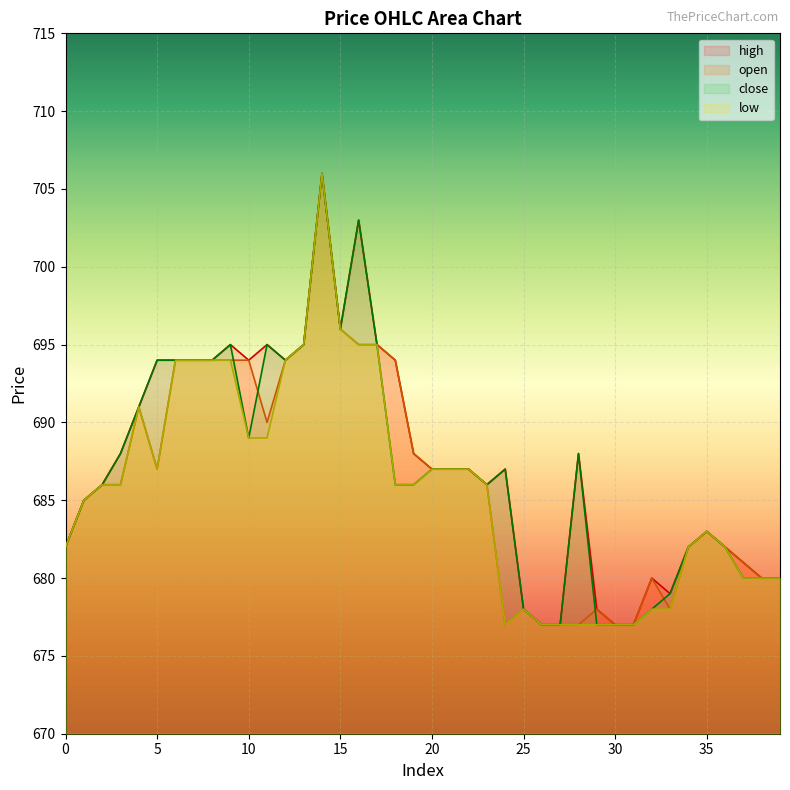

What is the difference between the open values at 5 and 12?

7